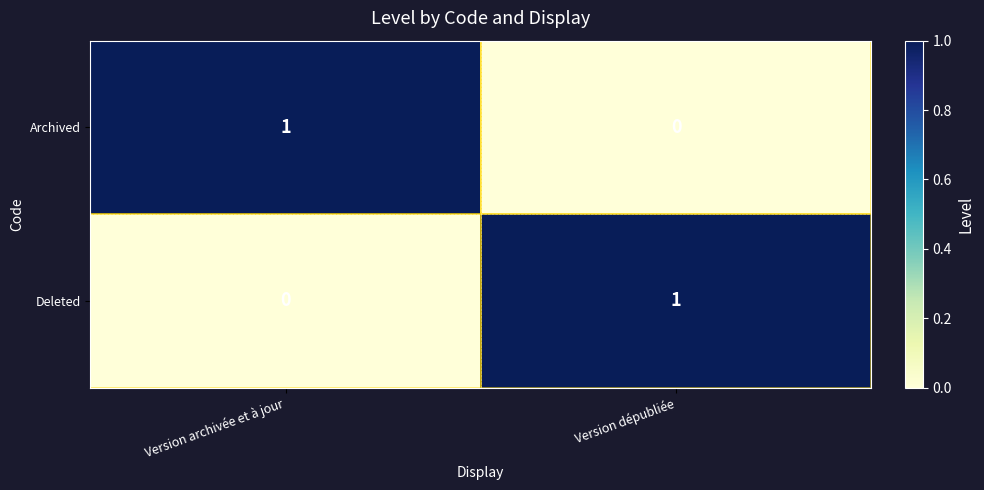

How many categories are shown in the chart?

2